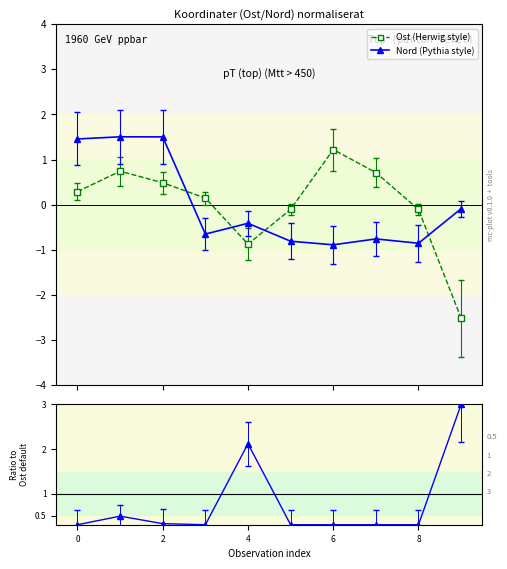

How many interior local valleys does the Ost (Herwig style) series have?

1